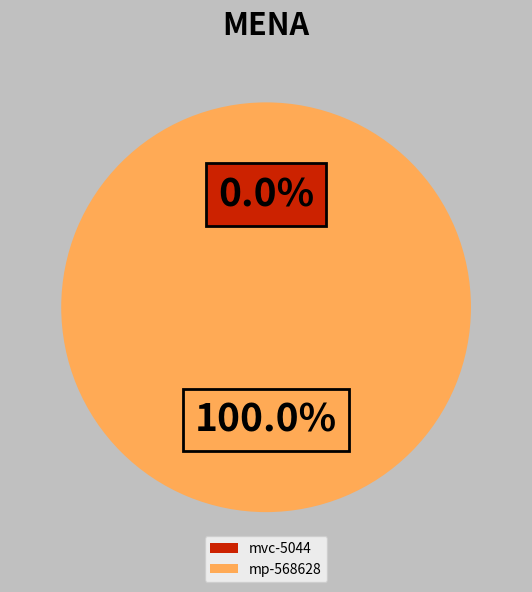

Count the number of slices in the pie.

2